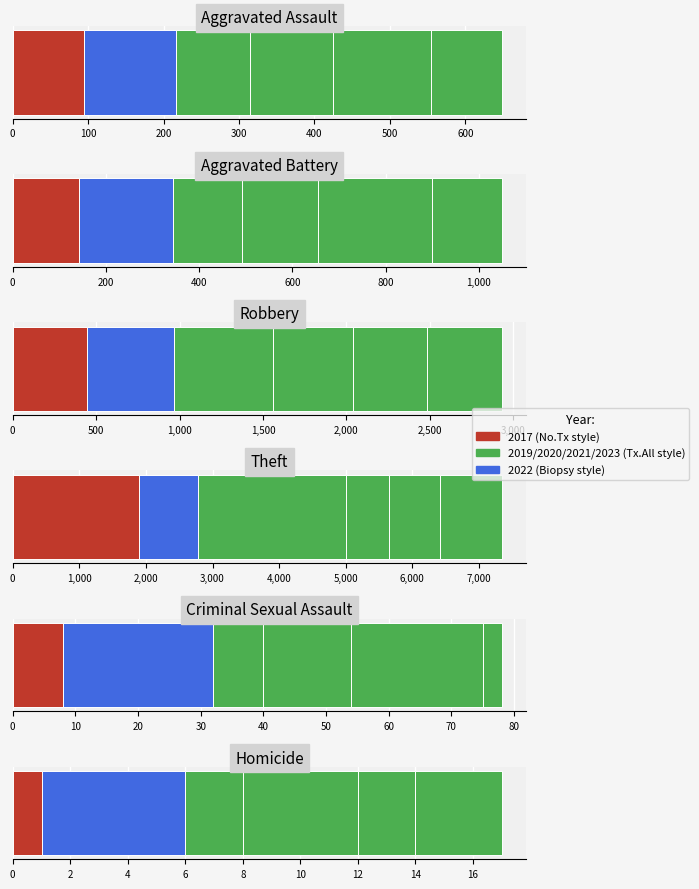

What is the difference between the maximum and minimum values in the 2019 series?

2228